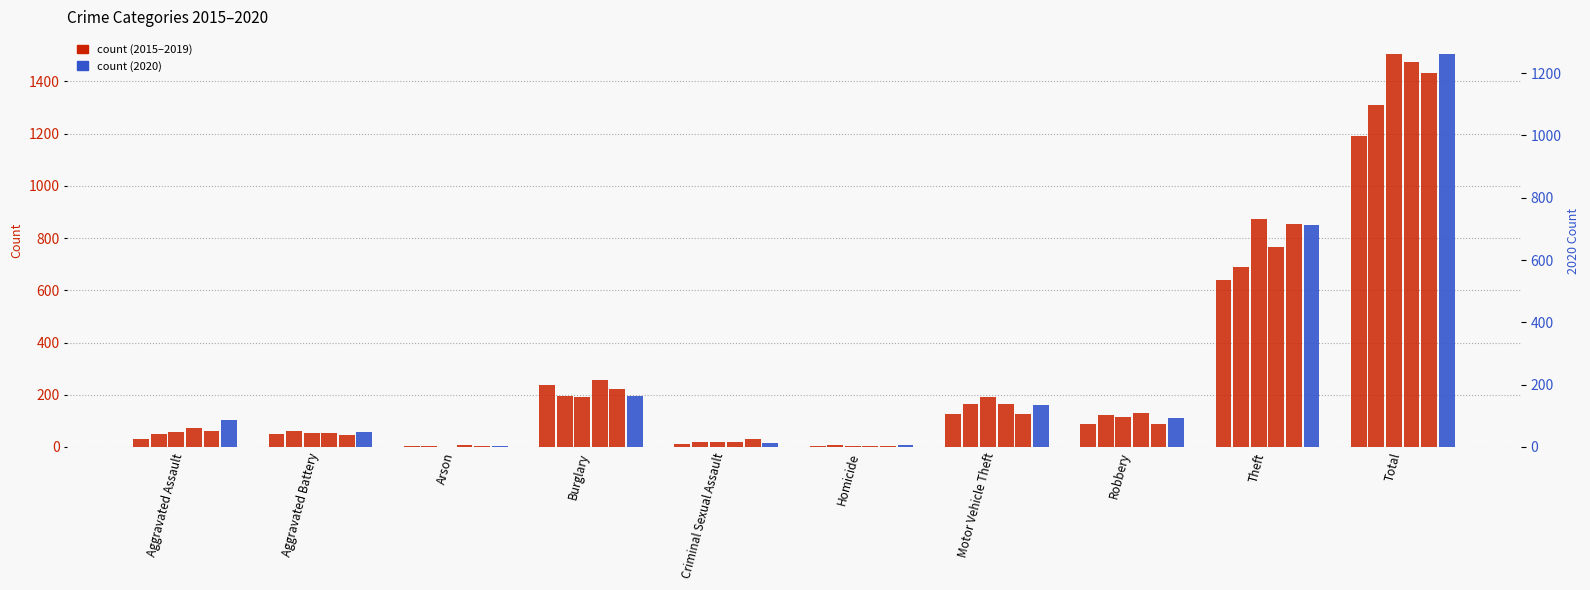

What value does the 2017 series have at Robbery, to the nearest 50?

100